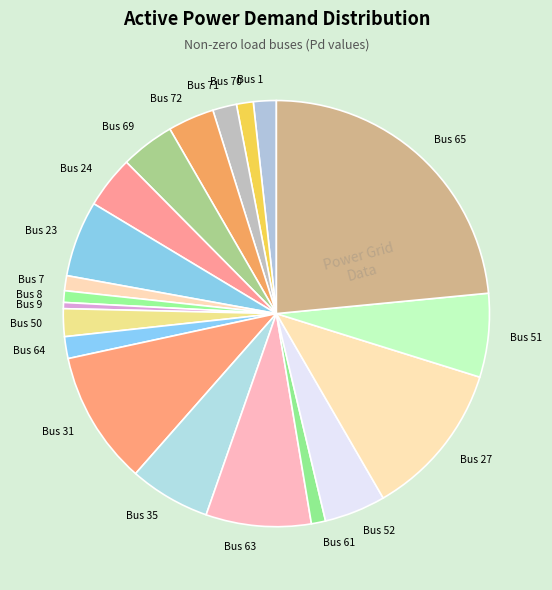

Between Bus 61 and Bus 69, which is larger?

Bus 69